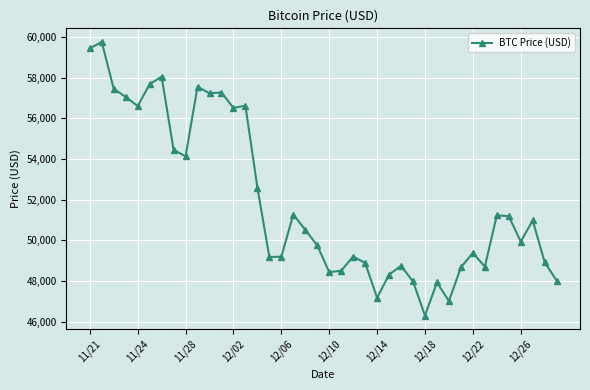

How many values are below 50510?

20